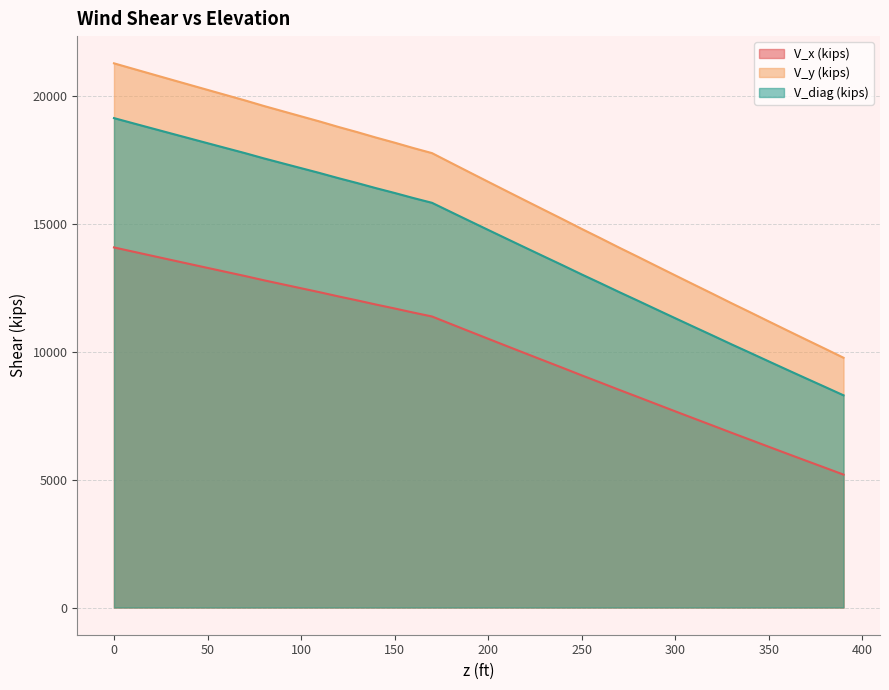

True or false: V_diag (kips) and V_x (kips) intersect in this chart.

False